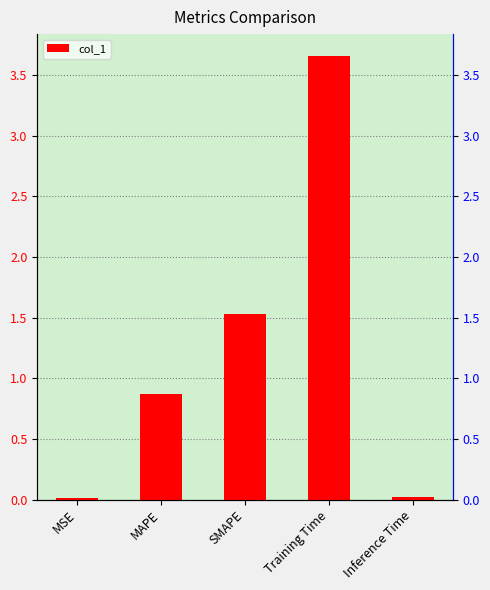

Reading left to right, list all the values displayed in this chart.

MSE=0.0	MAPE=0.9	SMAPE=1.5	Training Time=3.7	Inference Time=0.0